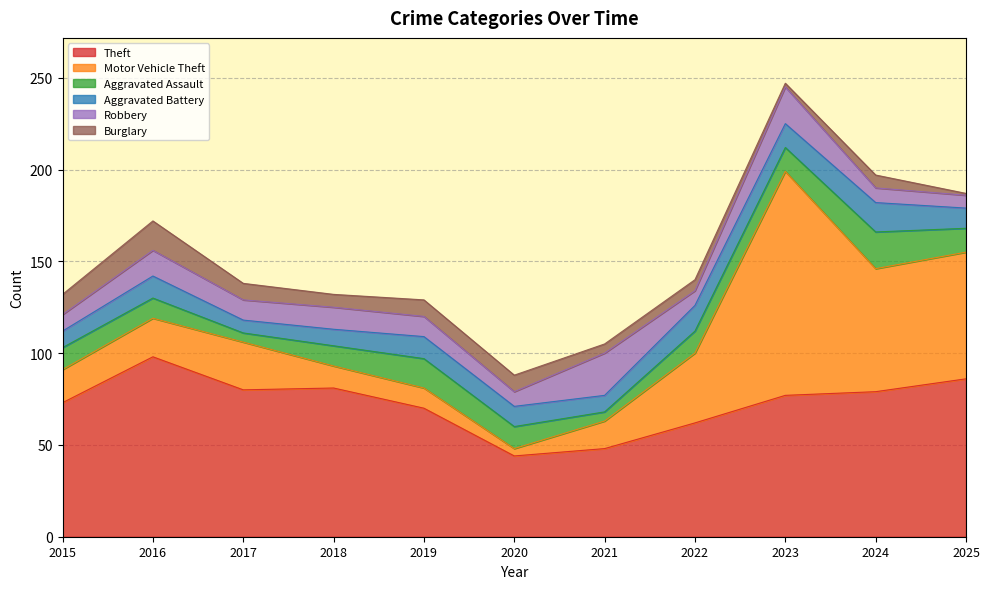

What is the difference between the highest and lowest values at 2025?

85